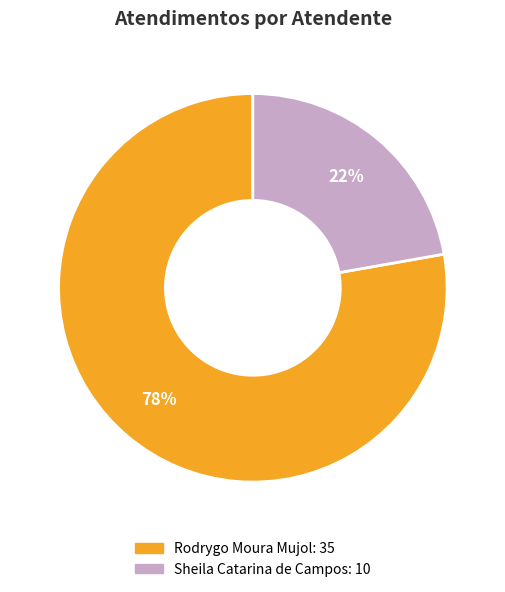

How many slices are in this pie chart?

2